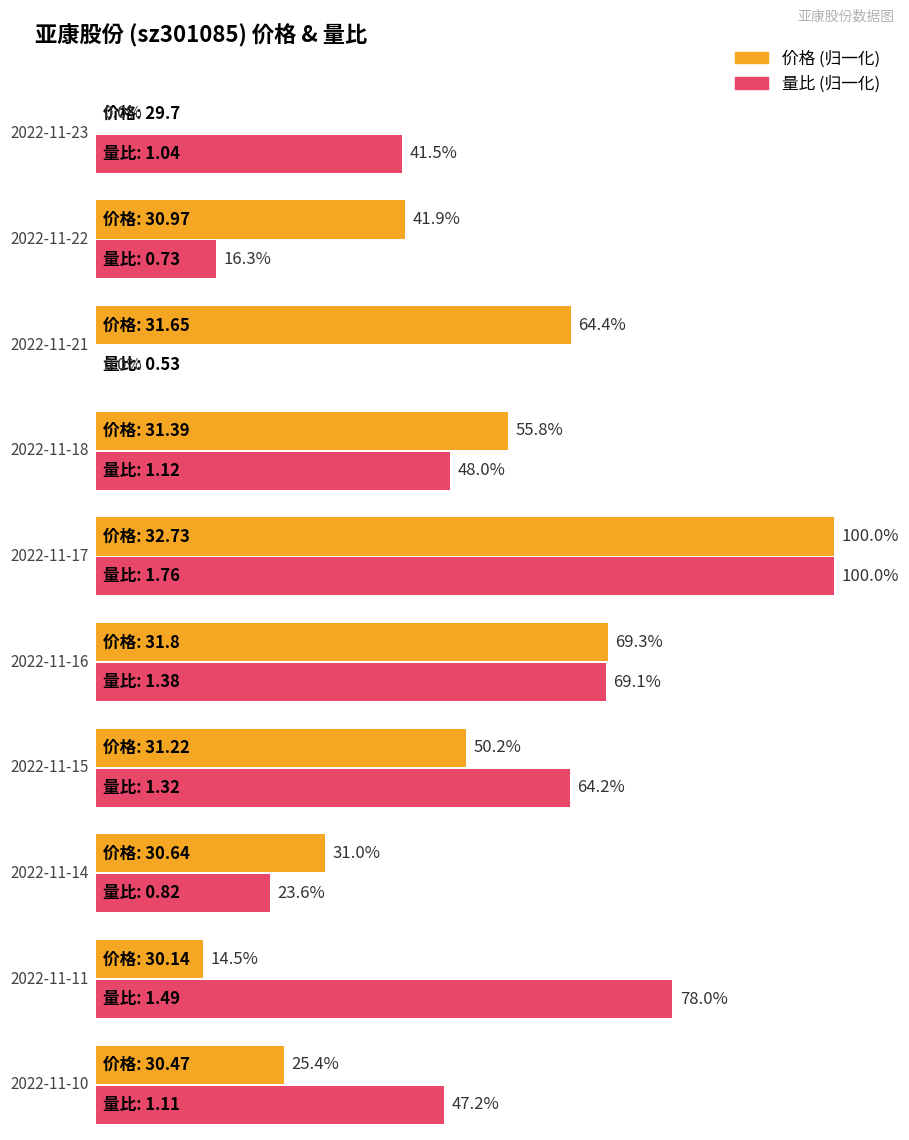

List the series in order of their peak value, highest first.

价格, 量比